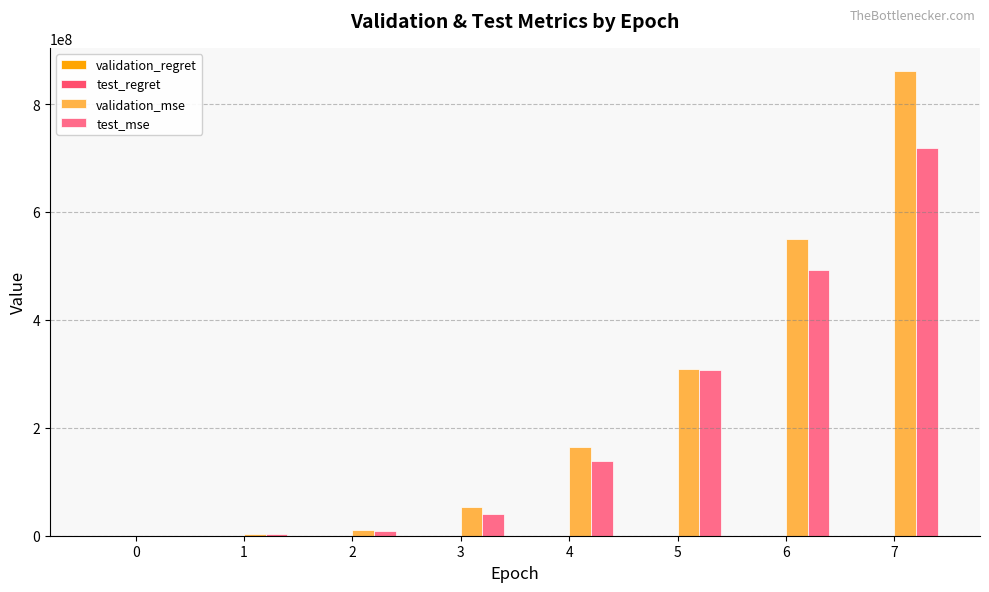

At which category is the sum across all series the highest?

7